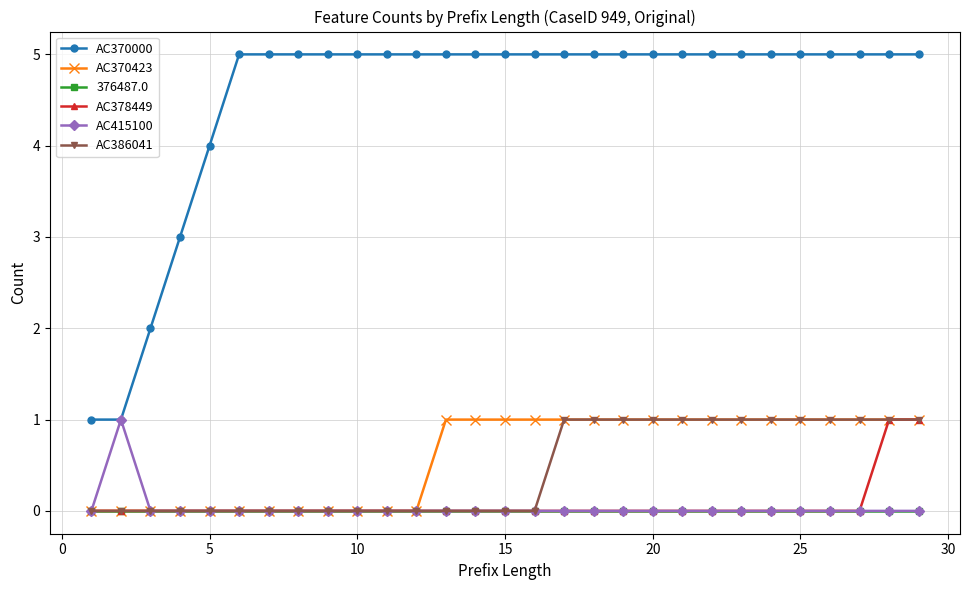

Count the number of categories in the chart.

29